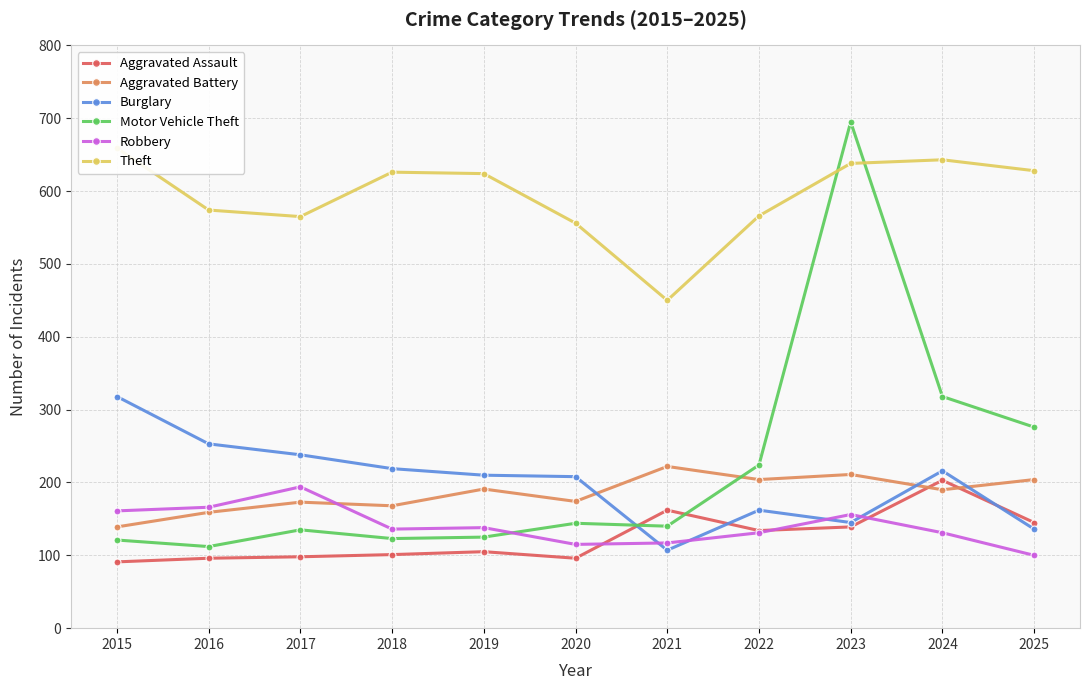

Which series ends up on top after the final intersection of Robbery and Aggravated Assault?

Aggravated Assault